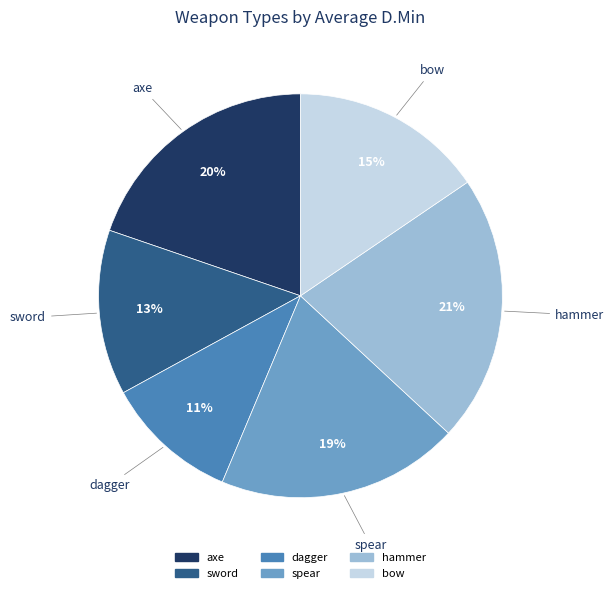

To the nearest percent, what is the combined percentage of axe and spear?

39%